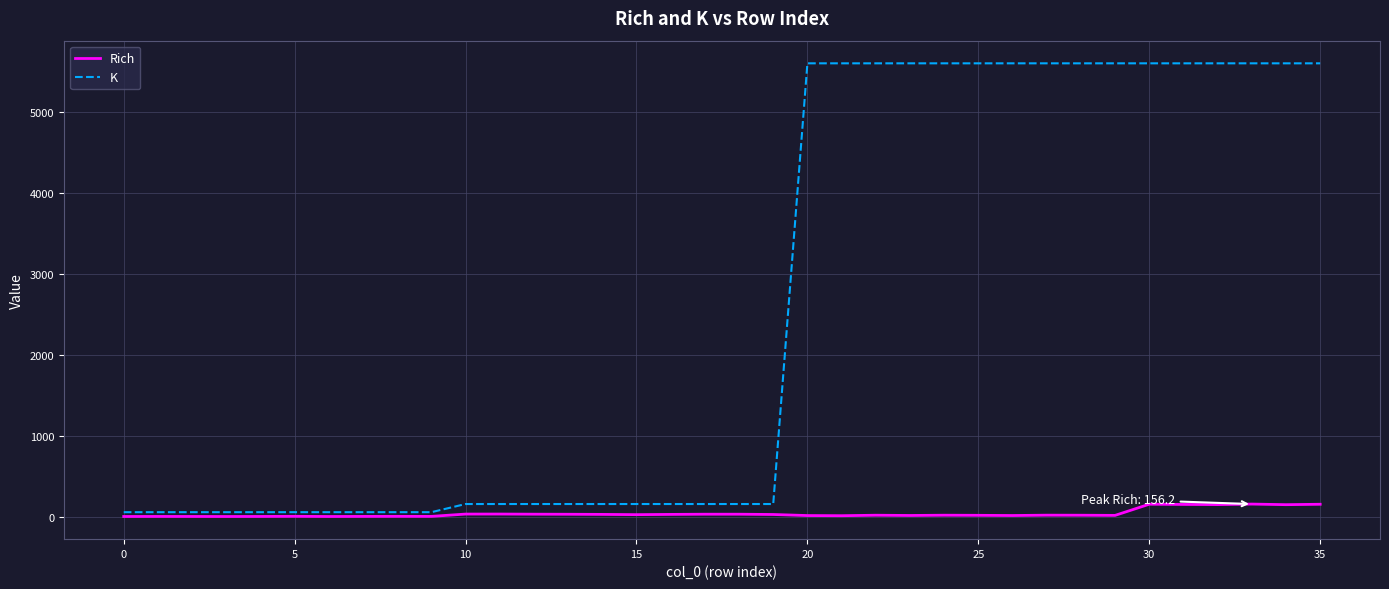

Rank the series by their average value, from lowest to highest.

Rich, K